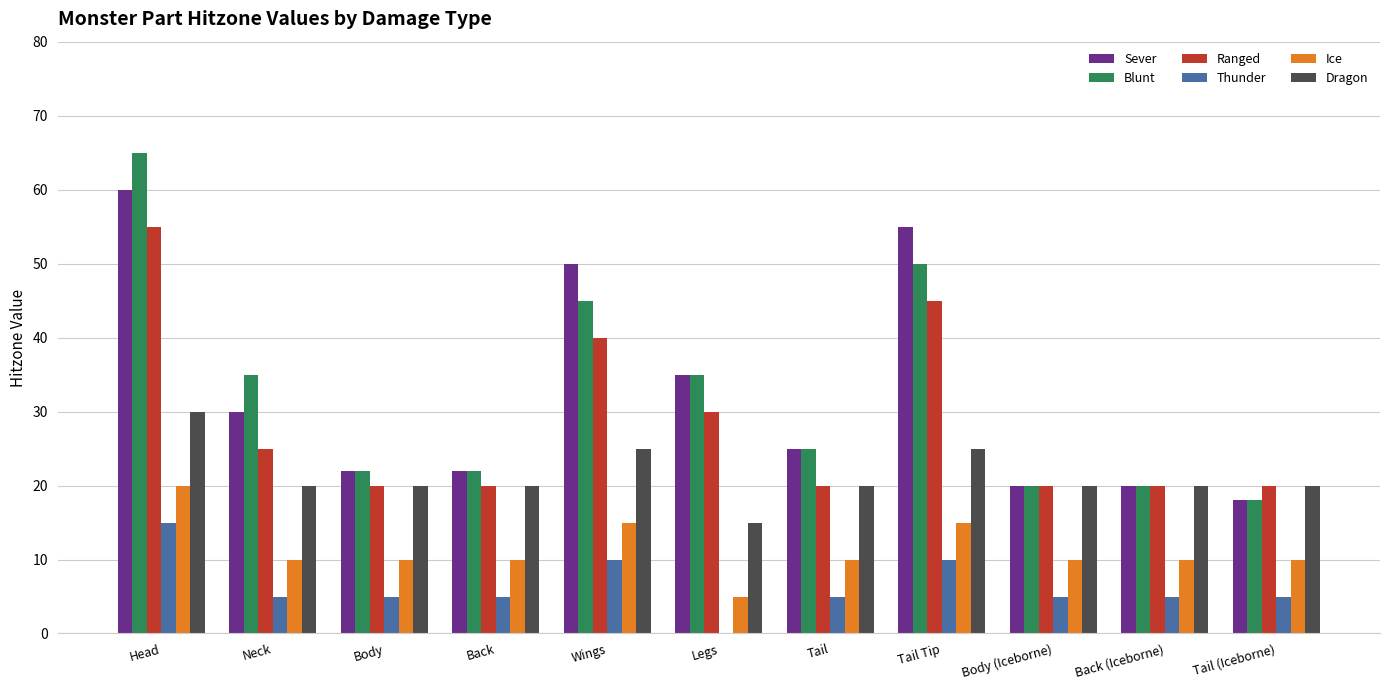

The value of Ice at Legs is 5. True or false?

True